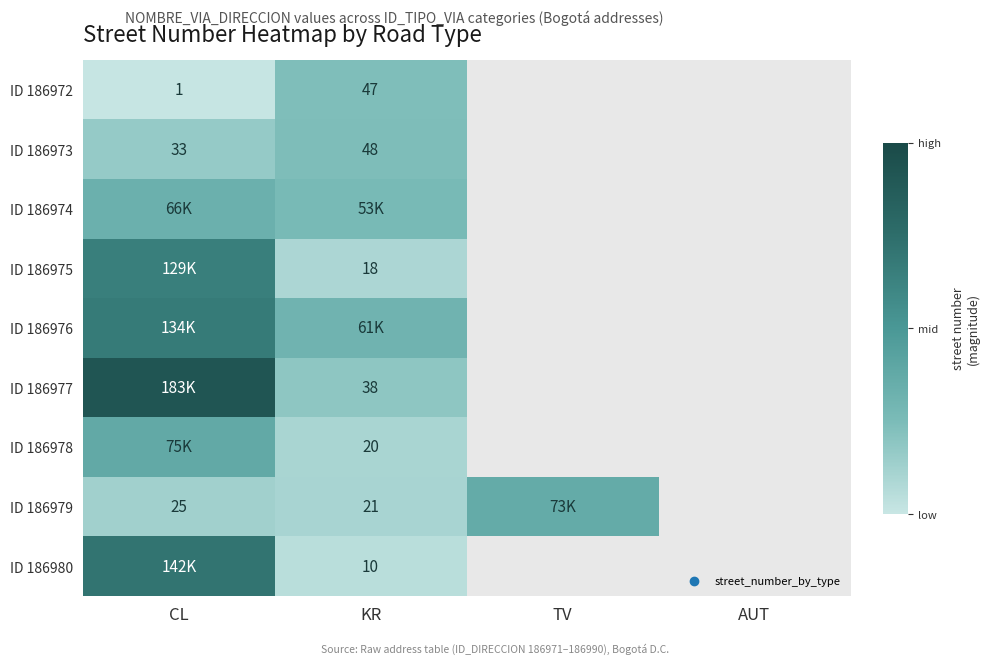

The value of ID 186979 at CL is 11. True or false?

False